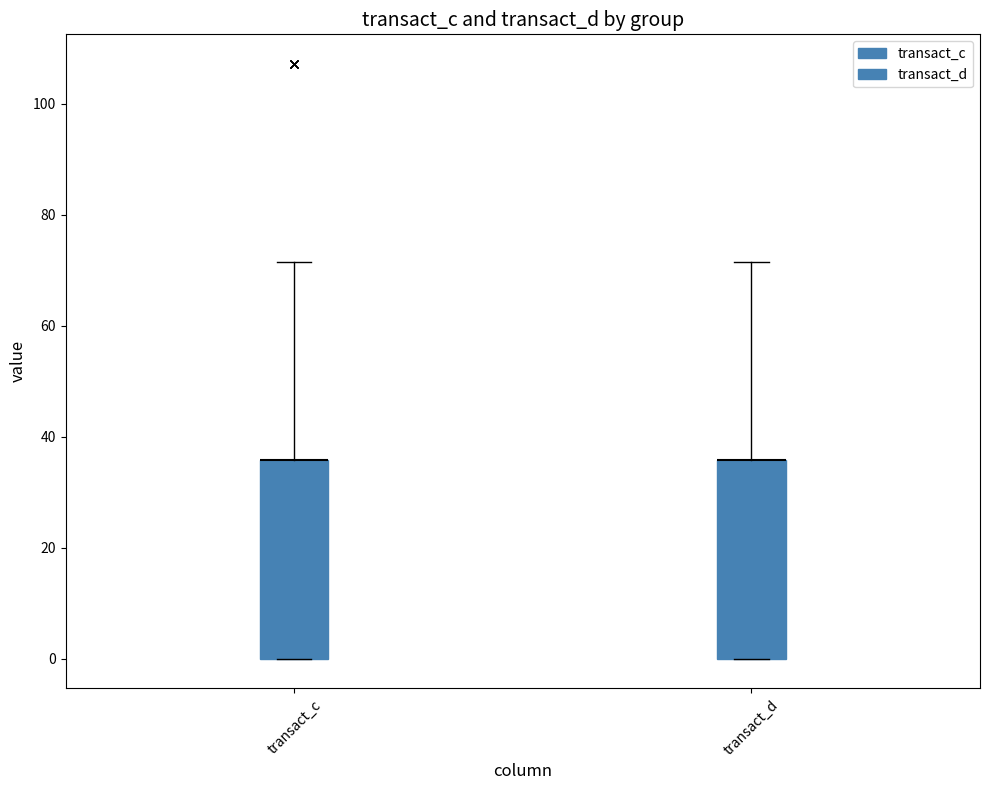

Reading left to right, transcribe this box plot: for each box, give where its median line is, the range the box spans, and where its two whiskers end, as read against the y-axis. The values are not printed on the chart, so give them approximately, as read against the axis.

transact_c: median 36 (drawn on the box's upper edge), box 0 to 36, whiskers 0 to 72
transact_d: median 36 (drawn on the box's upper edge), box 0 to 36, whiskers 0 to 72